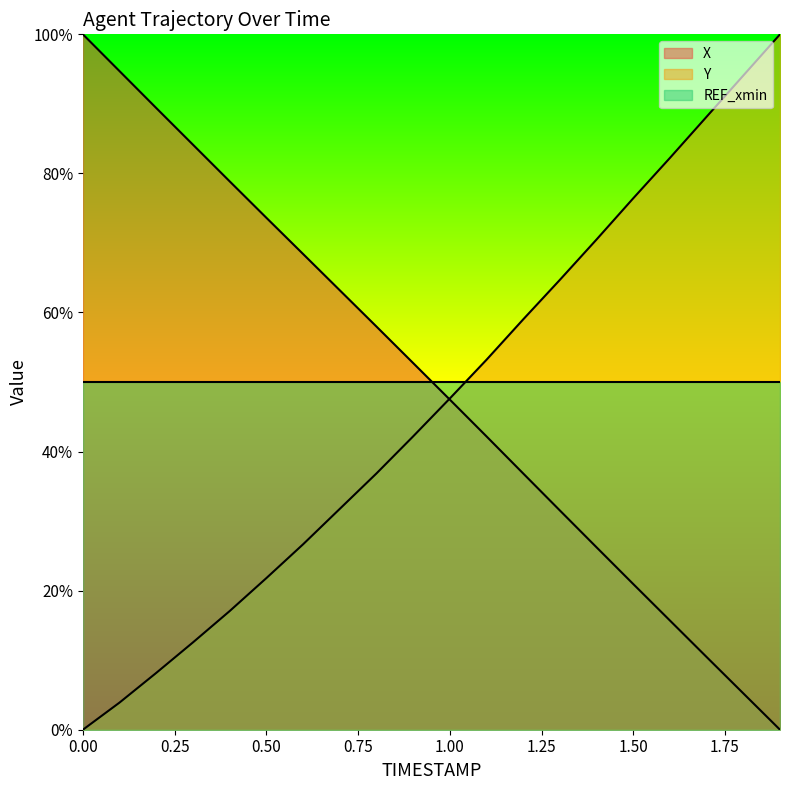

What is the label of the 11th point from the left?

1.0